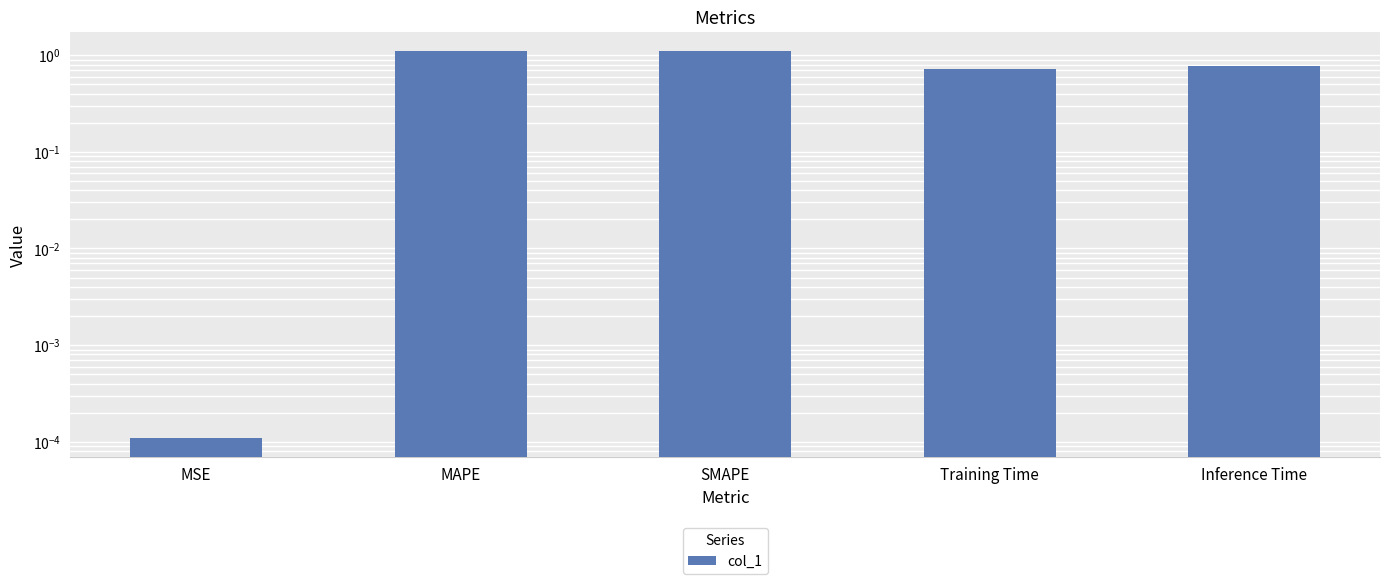

How many categories are shown in the chart?

5